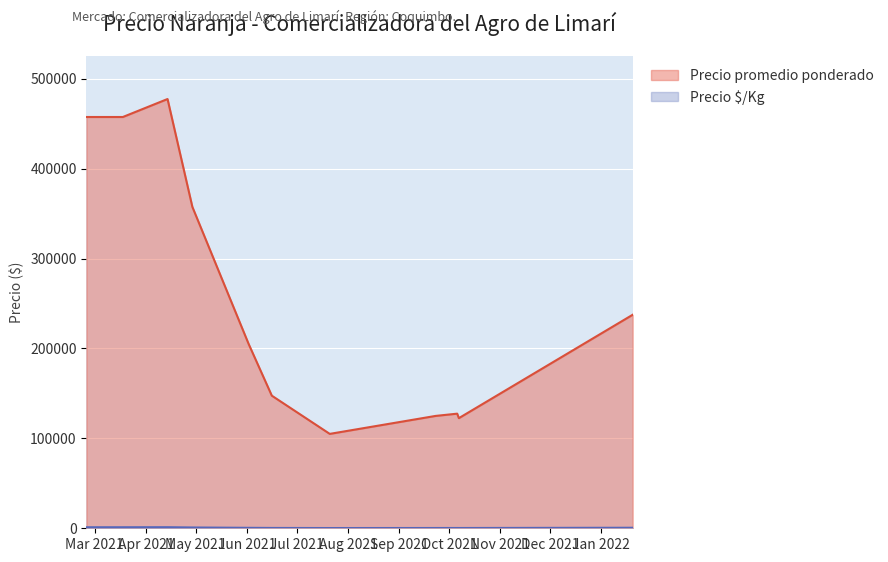

How many series are shown in this chart?

2